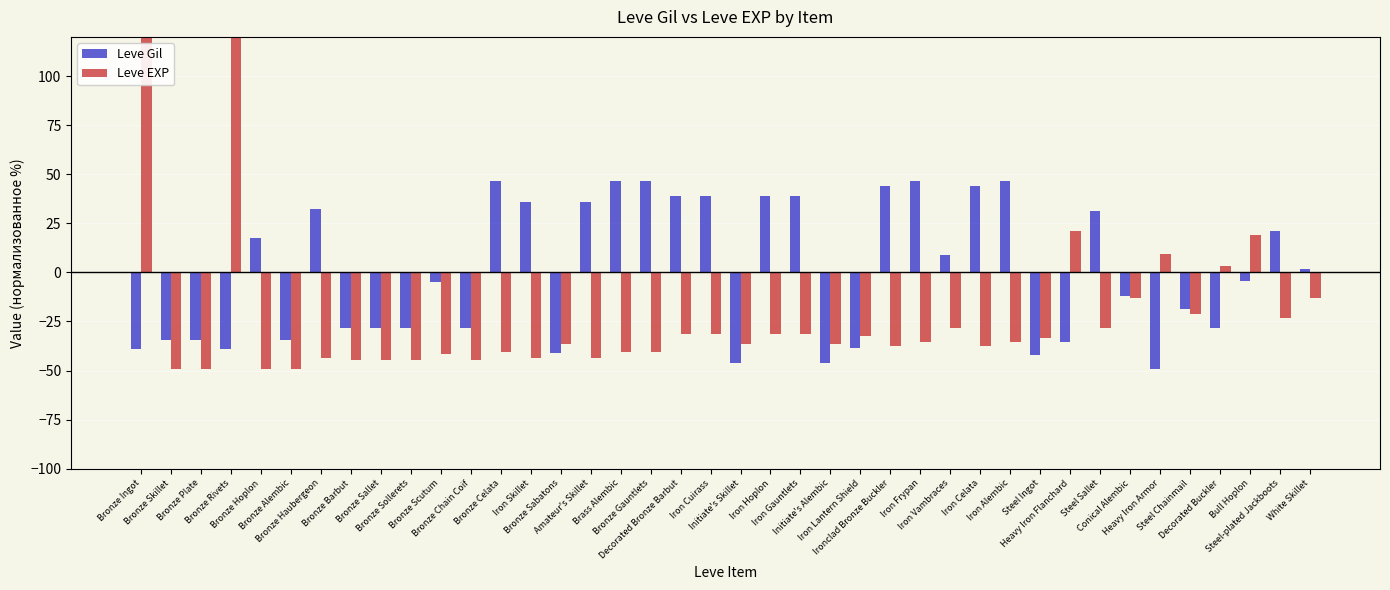

Reading right to left, what are all the values shown in this chart?

Leve Gil: White Skillet=1.8	Steel-plated Jackboots=21.4	Bull Hoplon=-4.4	Decorated Buckler=-28.5	Steel Chainmail=-18.7	Heavy Iron Armor=-49.0	Conical Alembic=-11.9	Steel Sallet=31.1	Heavy Iron Flanchard=-35.3	Steel Ingot=-42.2	Iron Alembic=46.8	Iron Celata=43.8	Iron Vambraces=8.6	Iron Frypan=46.8	Ironclad Bronze Buckler=43.8	Iron Lantern Shield=-38.3	Initiate's Alembic=-46.1	Iron Gauntlets=38.9	Iron Hoplon=38.9	Initiate's Skillet=-46.1	Iron Cuirass=38.9	Decorated Bronze Barbut=38.9	Bronze Gauntlets=46.8	Brass Alembic=46.8	Amateur's Skillet=36.0	Bronze Sabatons=-41.2	Iron Skillet=36.0	Bronze Celata=46.8	Bronze Chain Coif=-28.5	Bronze Scutum=-5.0	Bronze Sollerets=-28.5	Bronze Sallet=-28.5	Bronze Barbut=-28.5	Bronze Haubergeon=32.1	Bronze Alembic=-34.4	Bronze Hoplon=17.4	Bronze Rivets=-39.1	Bronze Plate=-34.4	Bronze Skillet=-34.4	Bronze Ingot=-39.0
Leve EXP: White Skillet=-13.0	Steel-plated Jackboots=-23.3	Bull Hoplon=18.8	Decorated Buckler=3.4	Steel Chainmail=-21.2	Heavy Iron Armor=9.6	Conical Alembic=-13.0	Steel Sallet=-28.4	Heavy Iron Flanchard=20.9	Steel Ingot=-33.6	Iron Alembic=-35.6	Iron Celata=-37.7	Iron Vambraces=-28.4	Iron Frypan=-35.6	Ironclad Bronze Buckler=-37.7	Iron Lantern Shield=-32.5	Initiate's Alembic=-36.6	Iron Gauntlets=-31.5	Iron Hoplon=-31.5	Initiate's Skillet=-36.6	Iron Cuirass=-31.5	Decorated Bronze Barbut=-31.5	Bronze Gauntlets=-40.8	Brass Alembic=-40.8	Amateur's Skillet=-43.8	Bronze Sabatons=-36.6	Iron Skillet=-43.8	Bronze Celata=-40.8	Bronze Chain Coif=-44.9	Bronze Scutum=-41.8	Bronze Sollerets=-44.9	Bronze Sallet=-44.9	Bronze Barbut=-44.9	Bronze Haubergeon=-43.8	Bronze Alembic=-49.0	Bronze Hoplon=-49.0	Bronze Rivets=597.1	Bronze Plate=-49.0	Bronze Skillet=-49.0	Bronze Ingot=597.1